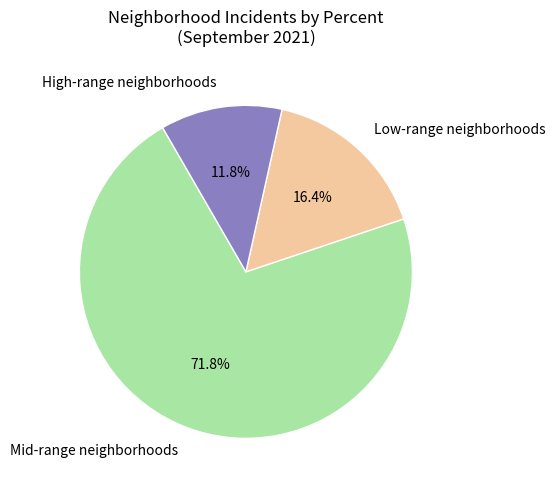

Which slice is the largest?

Mid-range neighborhoods